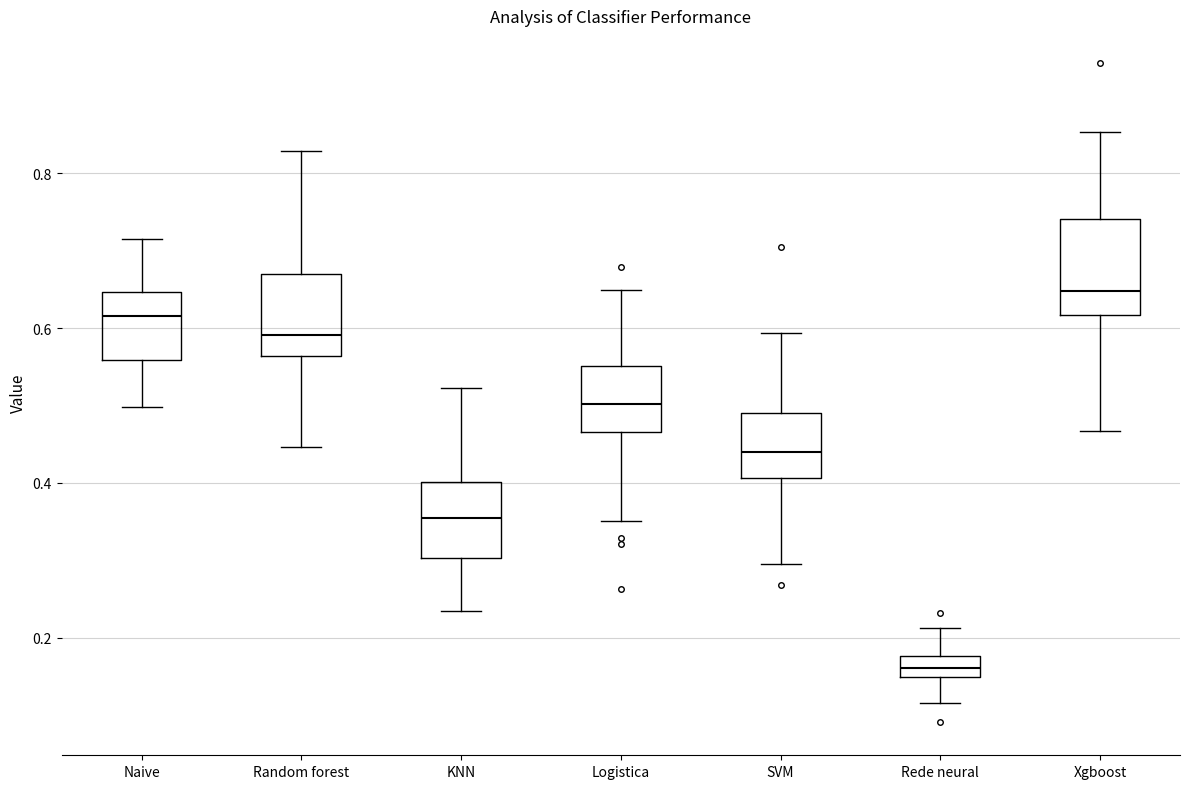

Where does the median line of the box for Xgboost sit on the y-axis? The values are not printed on the chart, so give them approximately, as read against the axis.

0.64